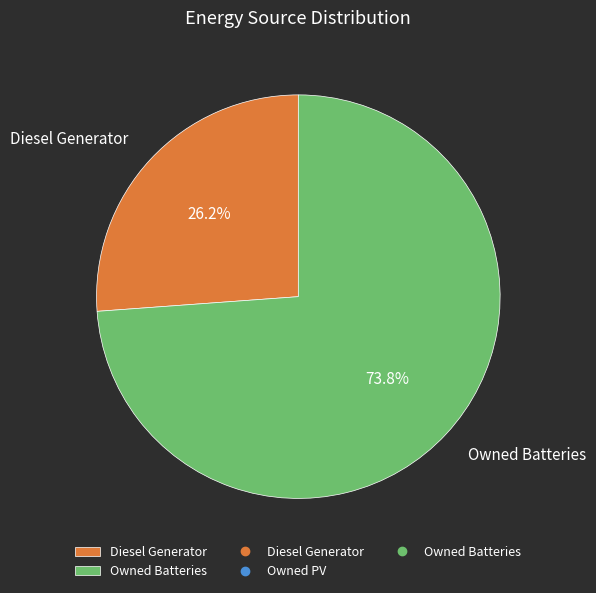

What is the ratio of the value at Owned Batteries to the value at Diesel Generator?

2.8